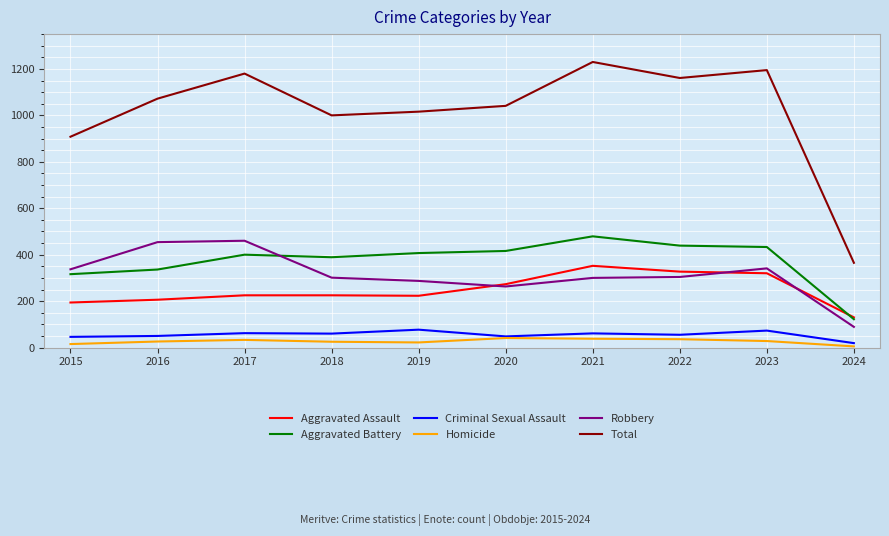

Where is Aggravated Battery nearest to the value 300?

2015